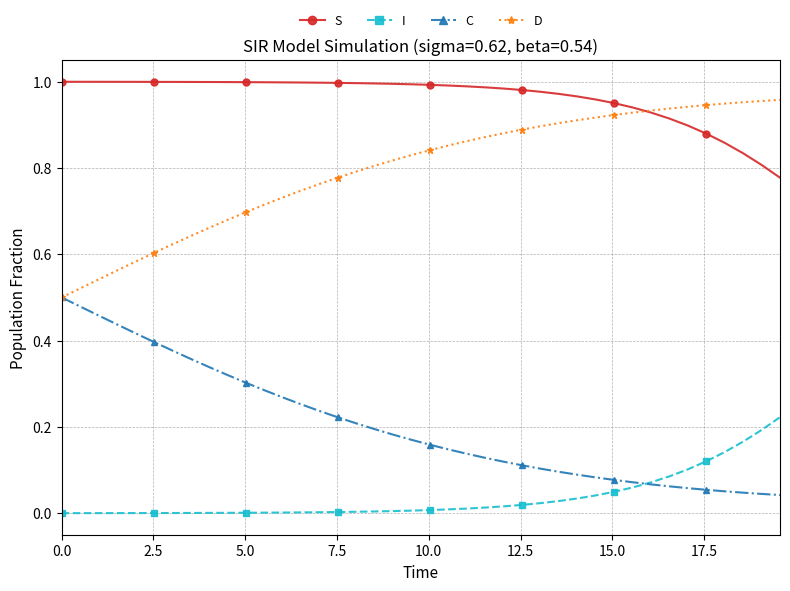

Rank the series by their average value, from lowest to highest.

I, C, D, S